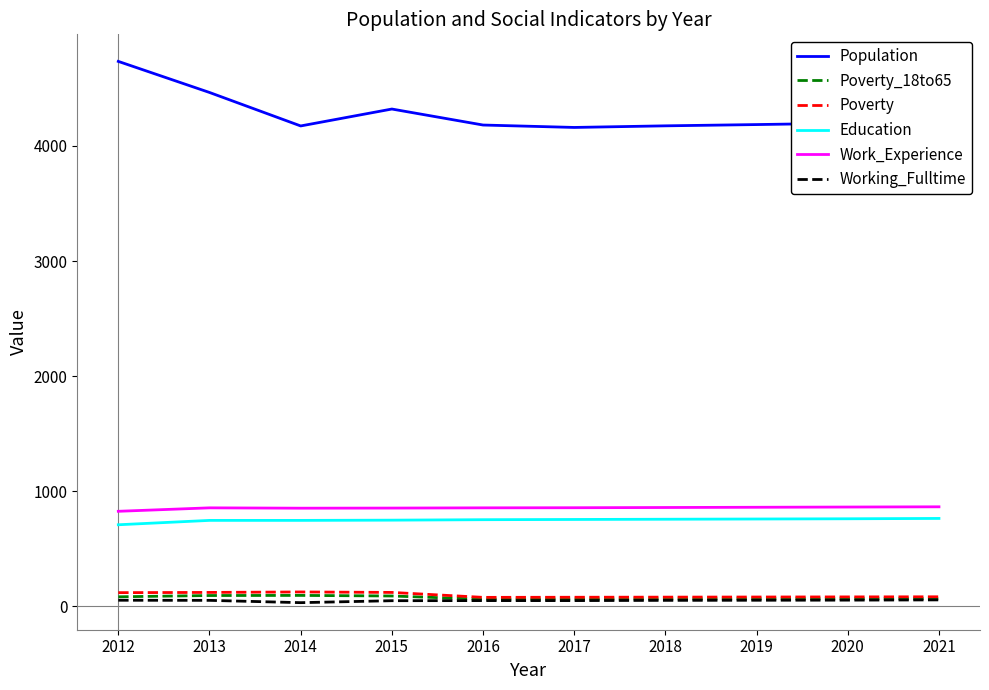

True or false: Education and Poverty_18to65 intersect in this chart.

False